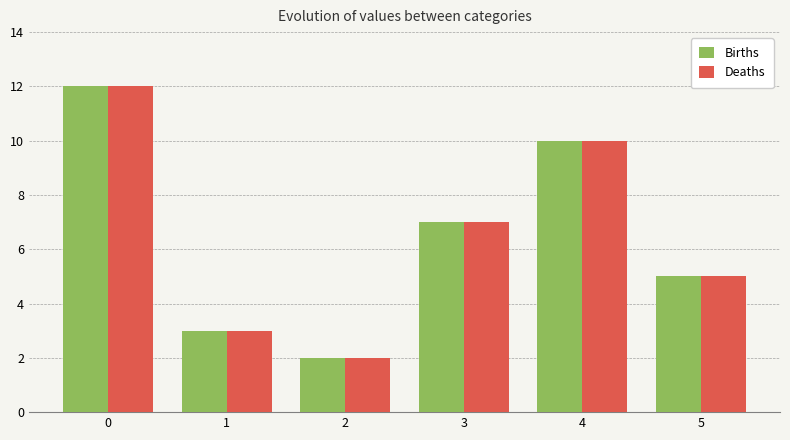

List the labels in order of Deaths value, smallest first.

2, 1, 5, 3, 4, 0